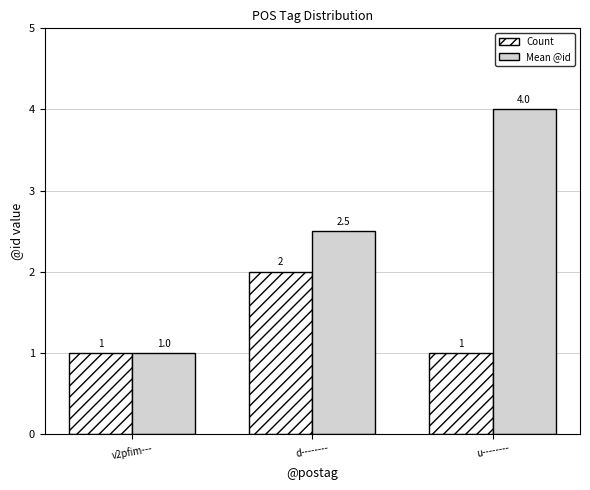

At which label does Mean @id first exceed 2?

d--------